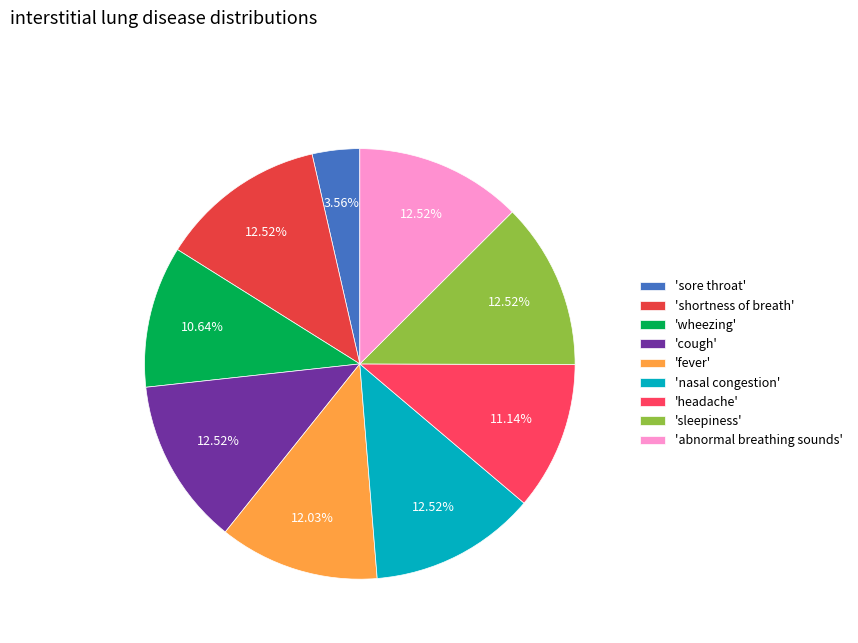

How many slices are in this pie chart?

9